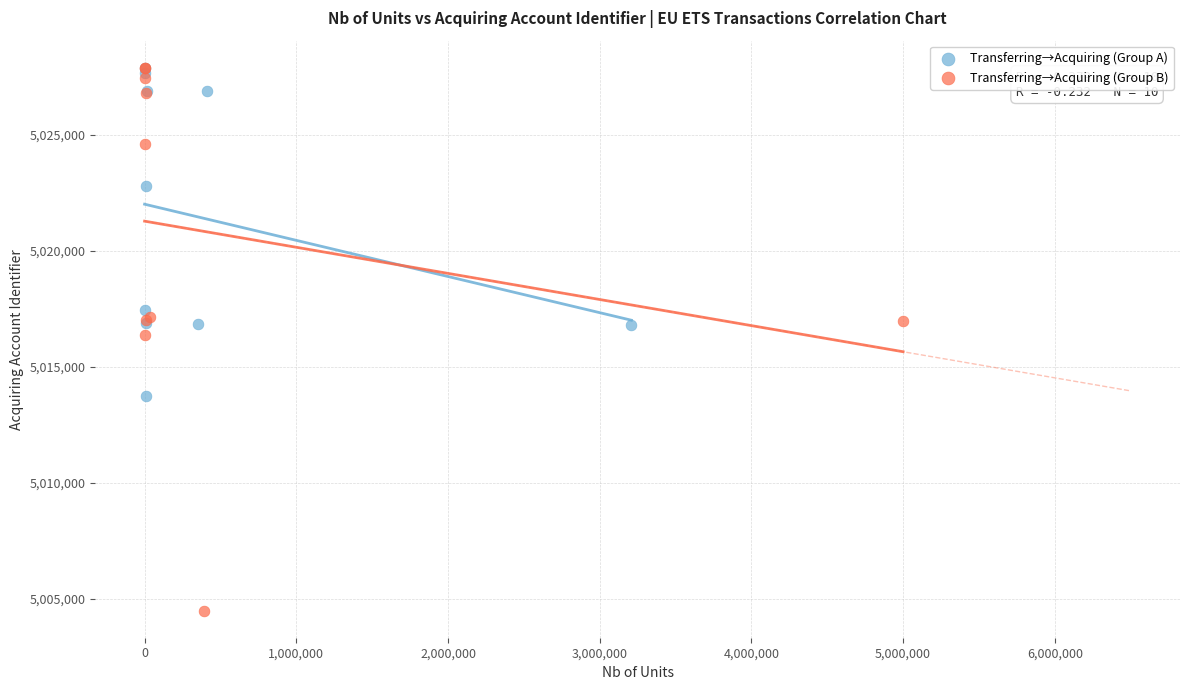

What are all the series names shown in the legend?

Transferring→Acquiring (Group A), Transferring→Acquiring (Group B)